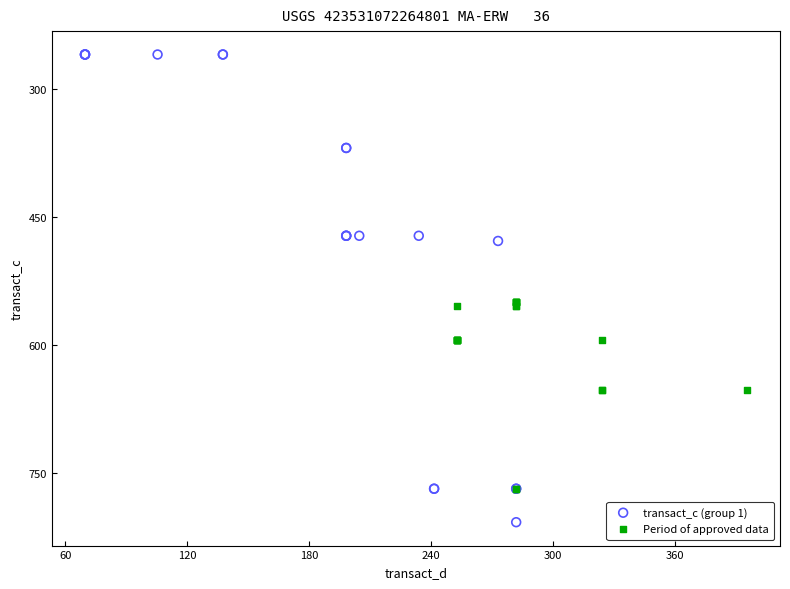

Which series has the widest spread of Y values?

transact_c (group 1)